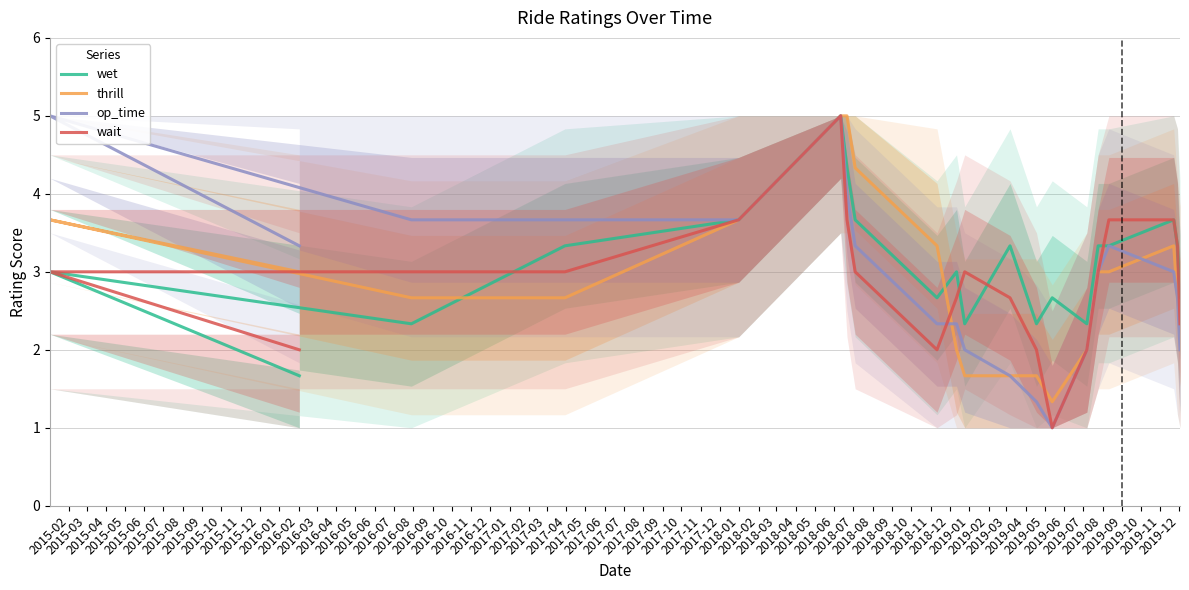

True or false: wet and op_time cross at least once.

False